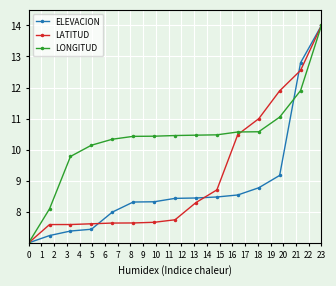

What are all the series names shown in the legend?

ELEVACION, LATITUD, LONGITUD